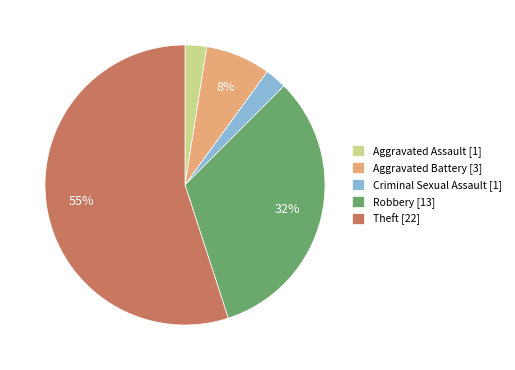

What percentage is the Robbery [13] slice, to the nearest percent?

32%